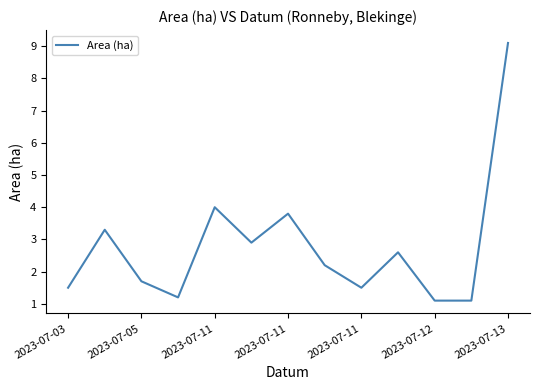

What is the minimum value shown in the chart?

1.1